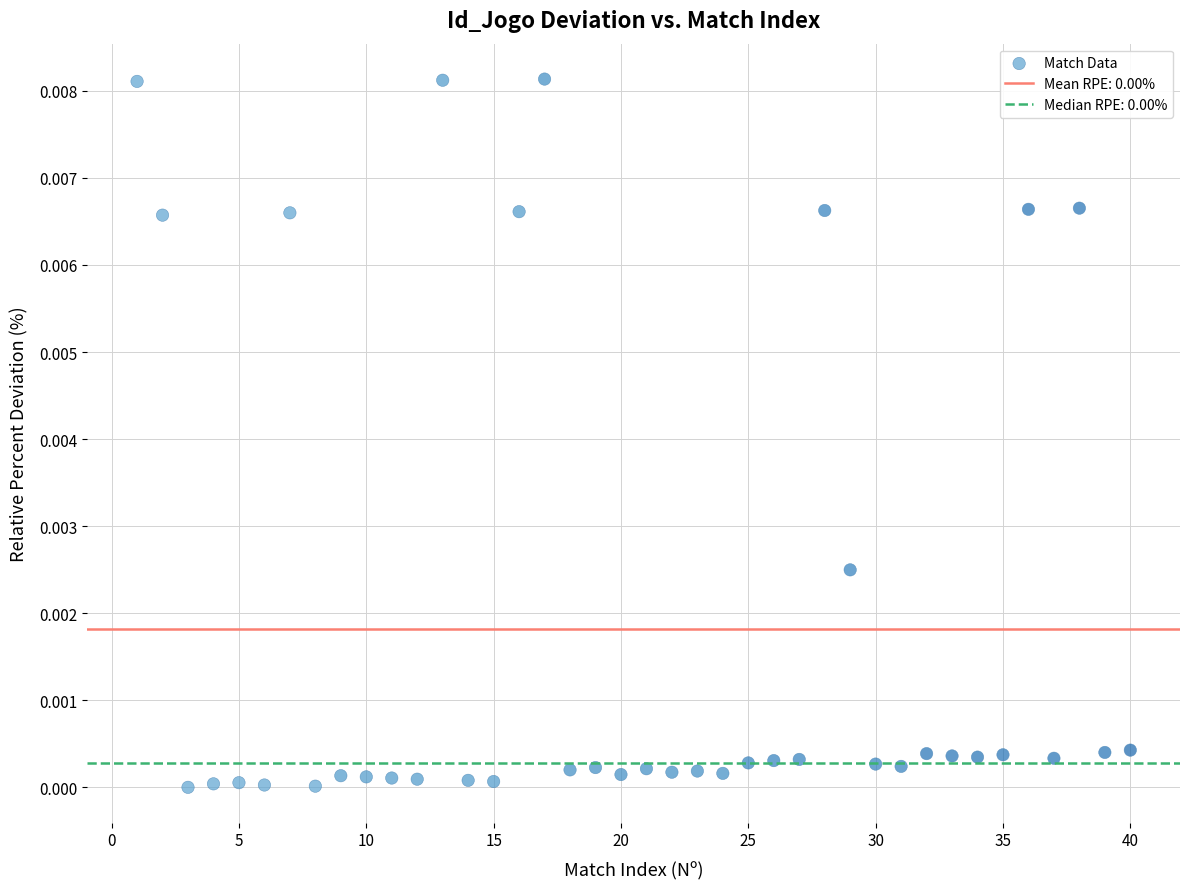

What is the range of X values (max minus min)?

39.0